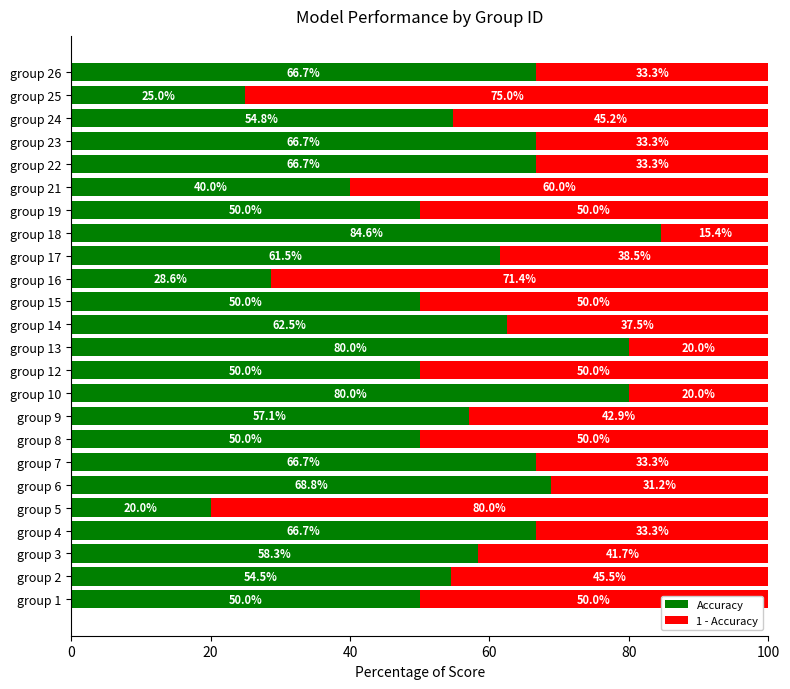

True or false: Accuracy has a value of 50.0 at group 8.

True